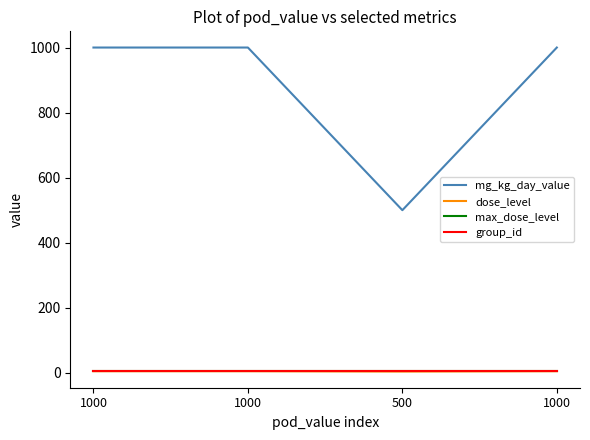

What is the approximate value of max_dose_level at 500?

5